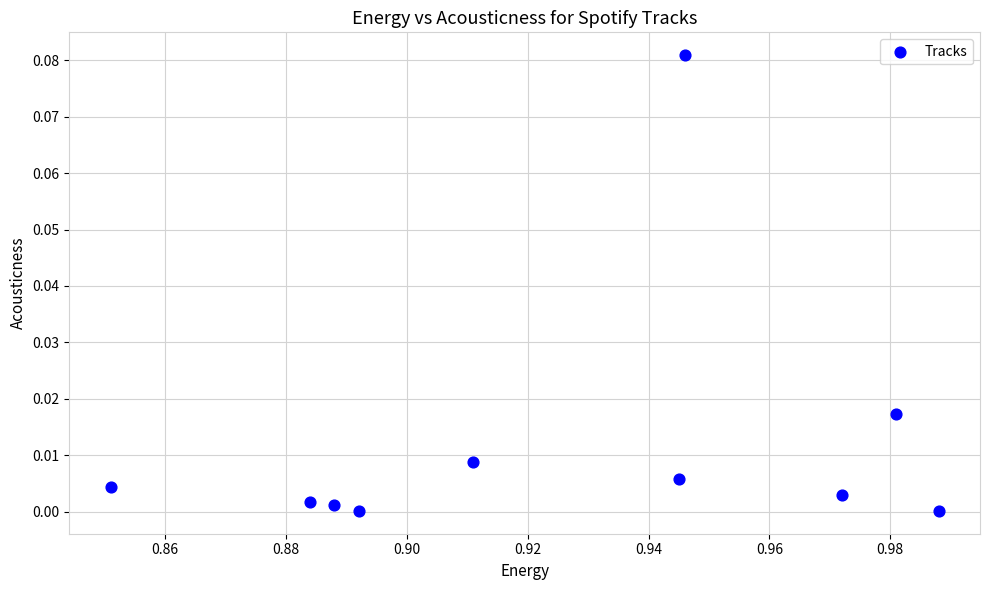

What is the average X value?

0.9